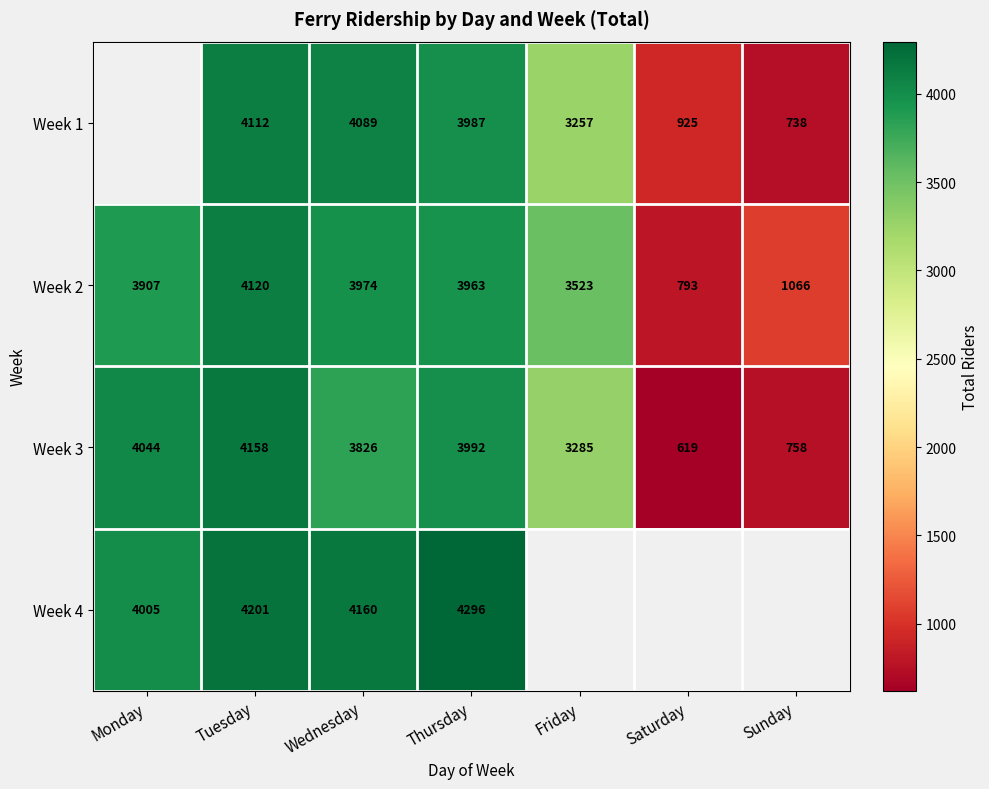

Which category has the lowest value across all series?

Saturday